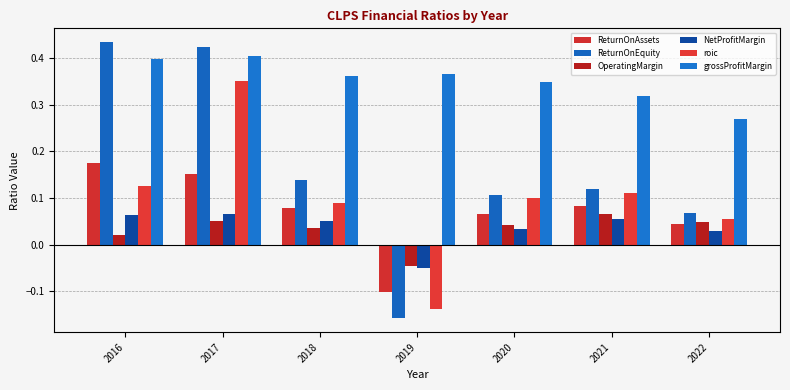

Reading right to left, what are all the values shown in this chart?

ReturnOnAssets: 0.0	0.1	0.1	-0.1	0.1	0.2	0.2
ReturnOnEquity: 0.1	0.1	0.1	-0.2	0.1	0.4	0.4
OperatingMargin: 0.0	0.1	0.0	-0.0	0.0	0.1	0.0
NetProfitMargin: 0.0	0.1	0.0	-0.1	0.0	0.1	0.1
roic: 0.1	0.1	0.1	-0.1	0.1	0.4	0.1
grossProfitMargin: 0.3	0.3	0.3	0.4	0.4	0.4	0.4